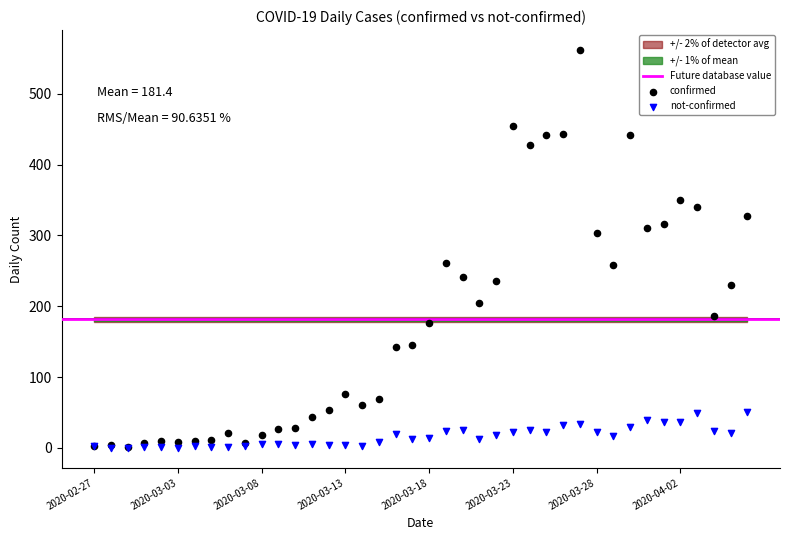

What are all the series names shown in the legend?

confirmed, not-confirmed